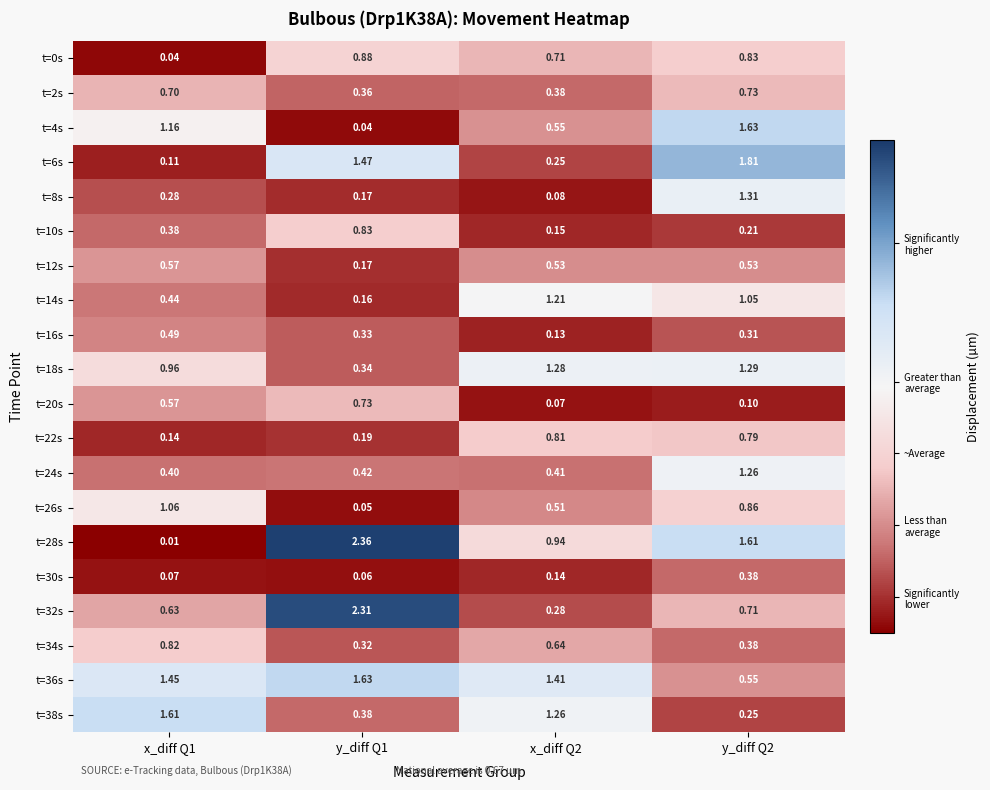

Which series has the largest total across all categories?

t=36s